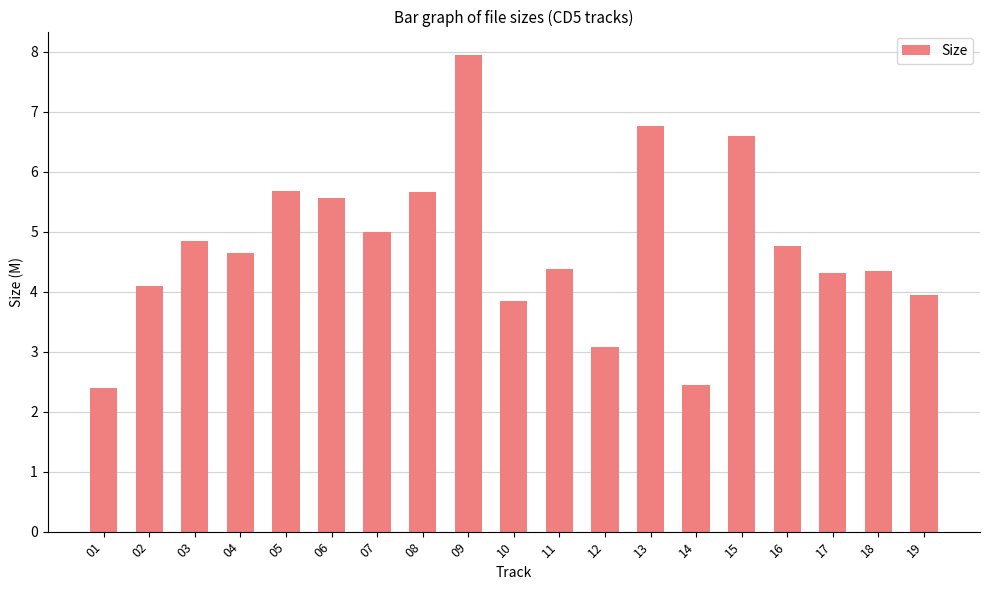

What is the change in value from 07 to 13?

+1.8